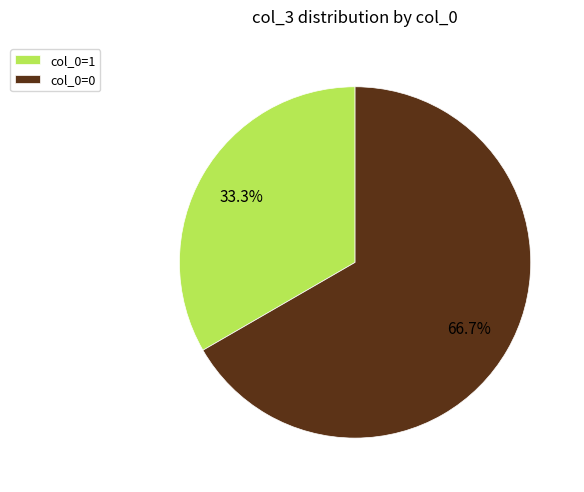

Rank the categories by value from lowest to highest.

col_0=1, col_0=0